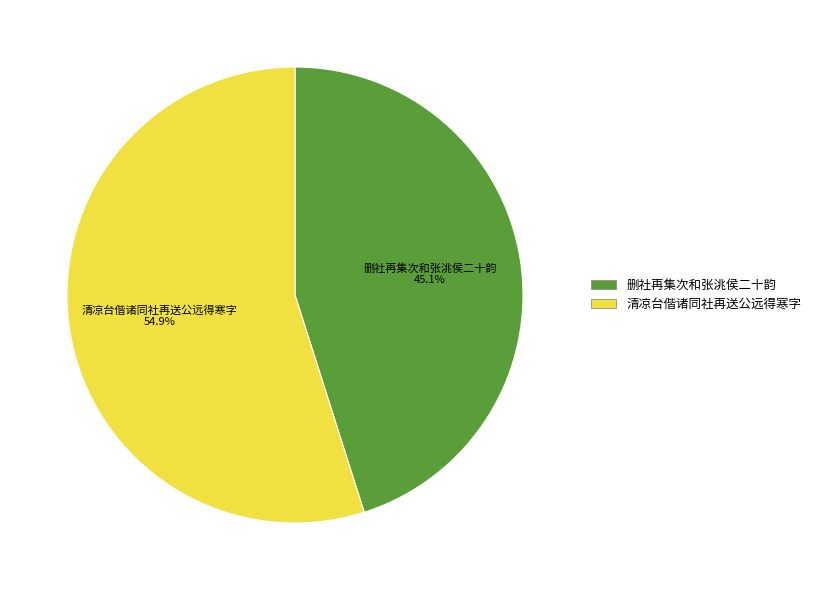

Which slice is the largest?

清凉台偕诸同社再送公远得寒字